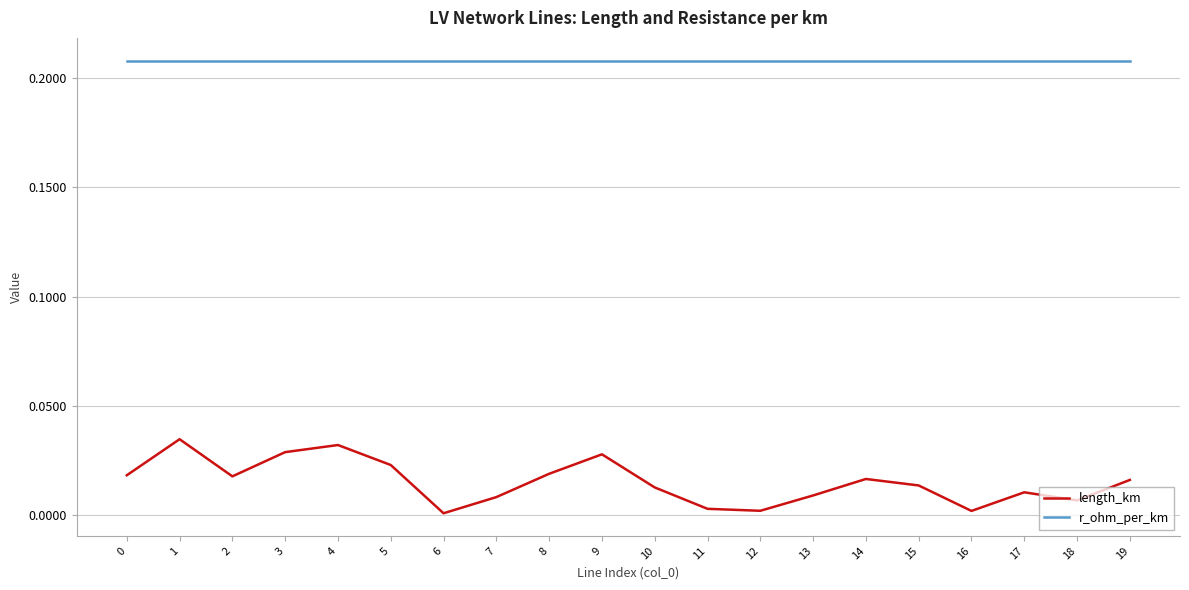

Is the value of length_km at 15 greater than the value of r_ohm_per_km at 11?

No